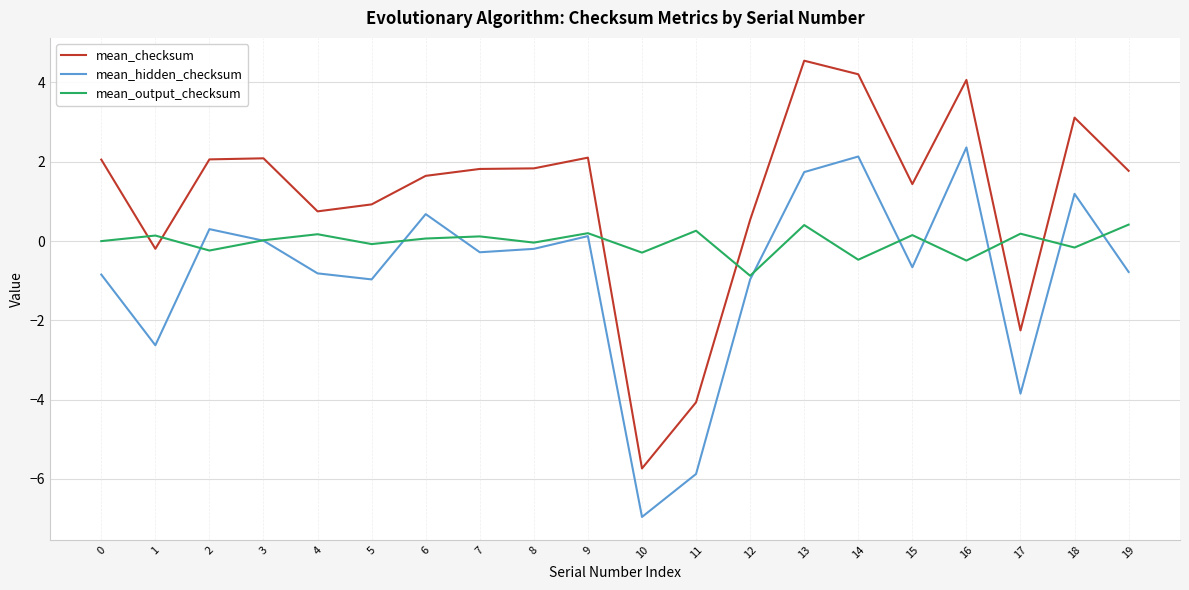

What is the spread (max minus min) of values at 3?

2.1